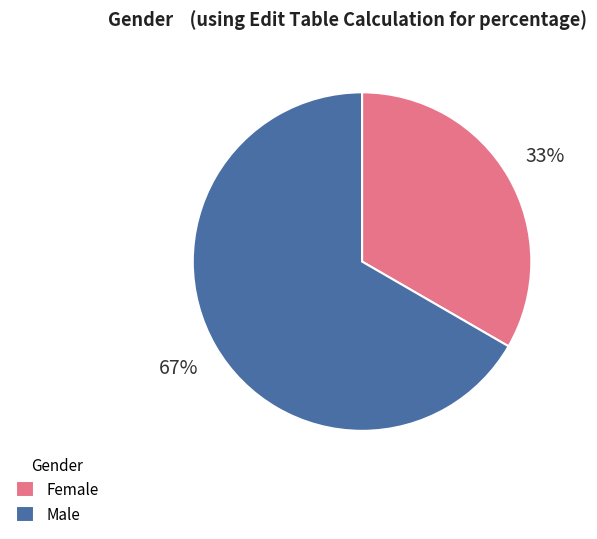

How many slices are in this pie chart?

2